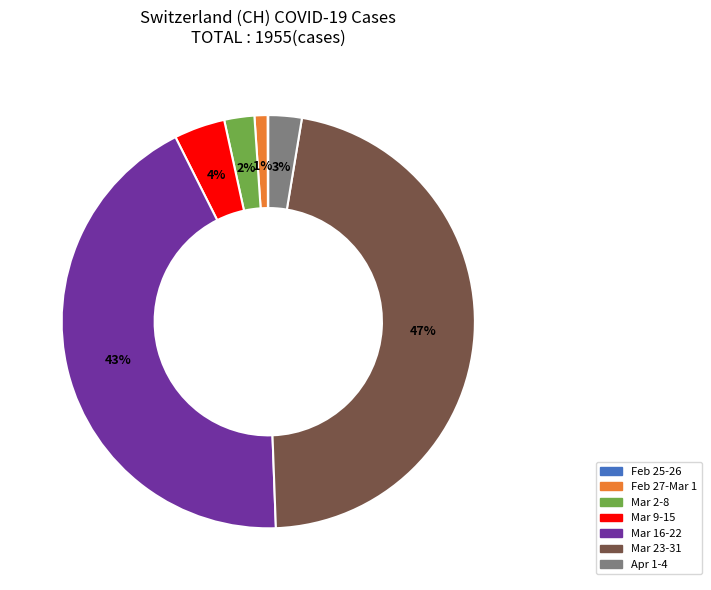

Is there any slice that represents more than half of the pie?

No